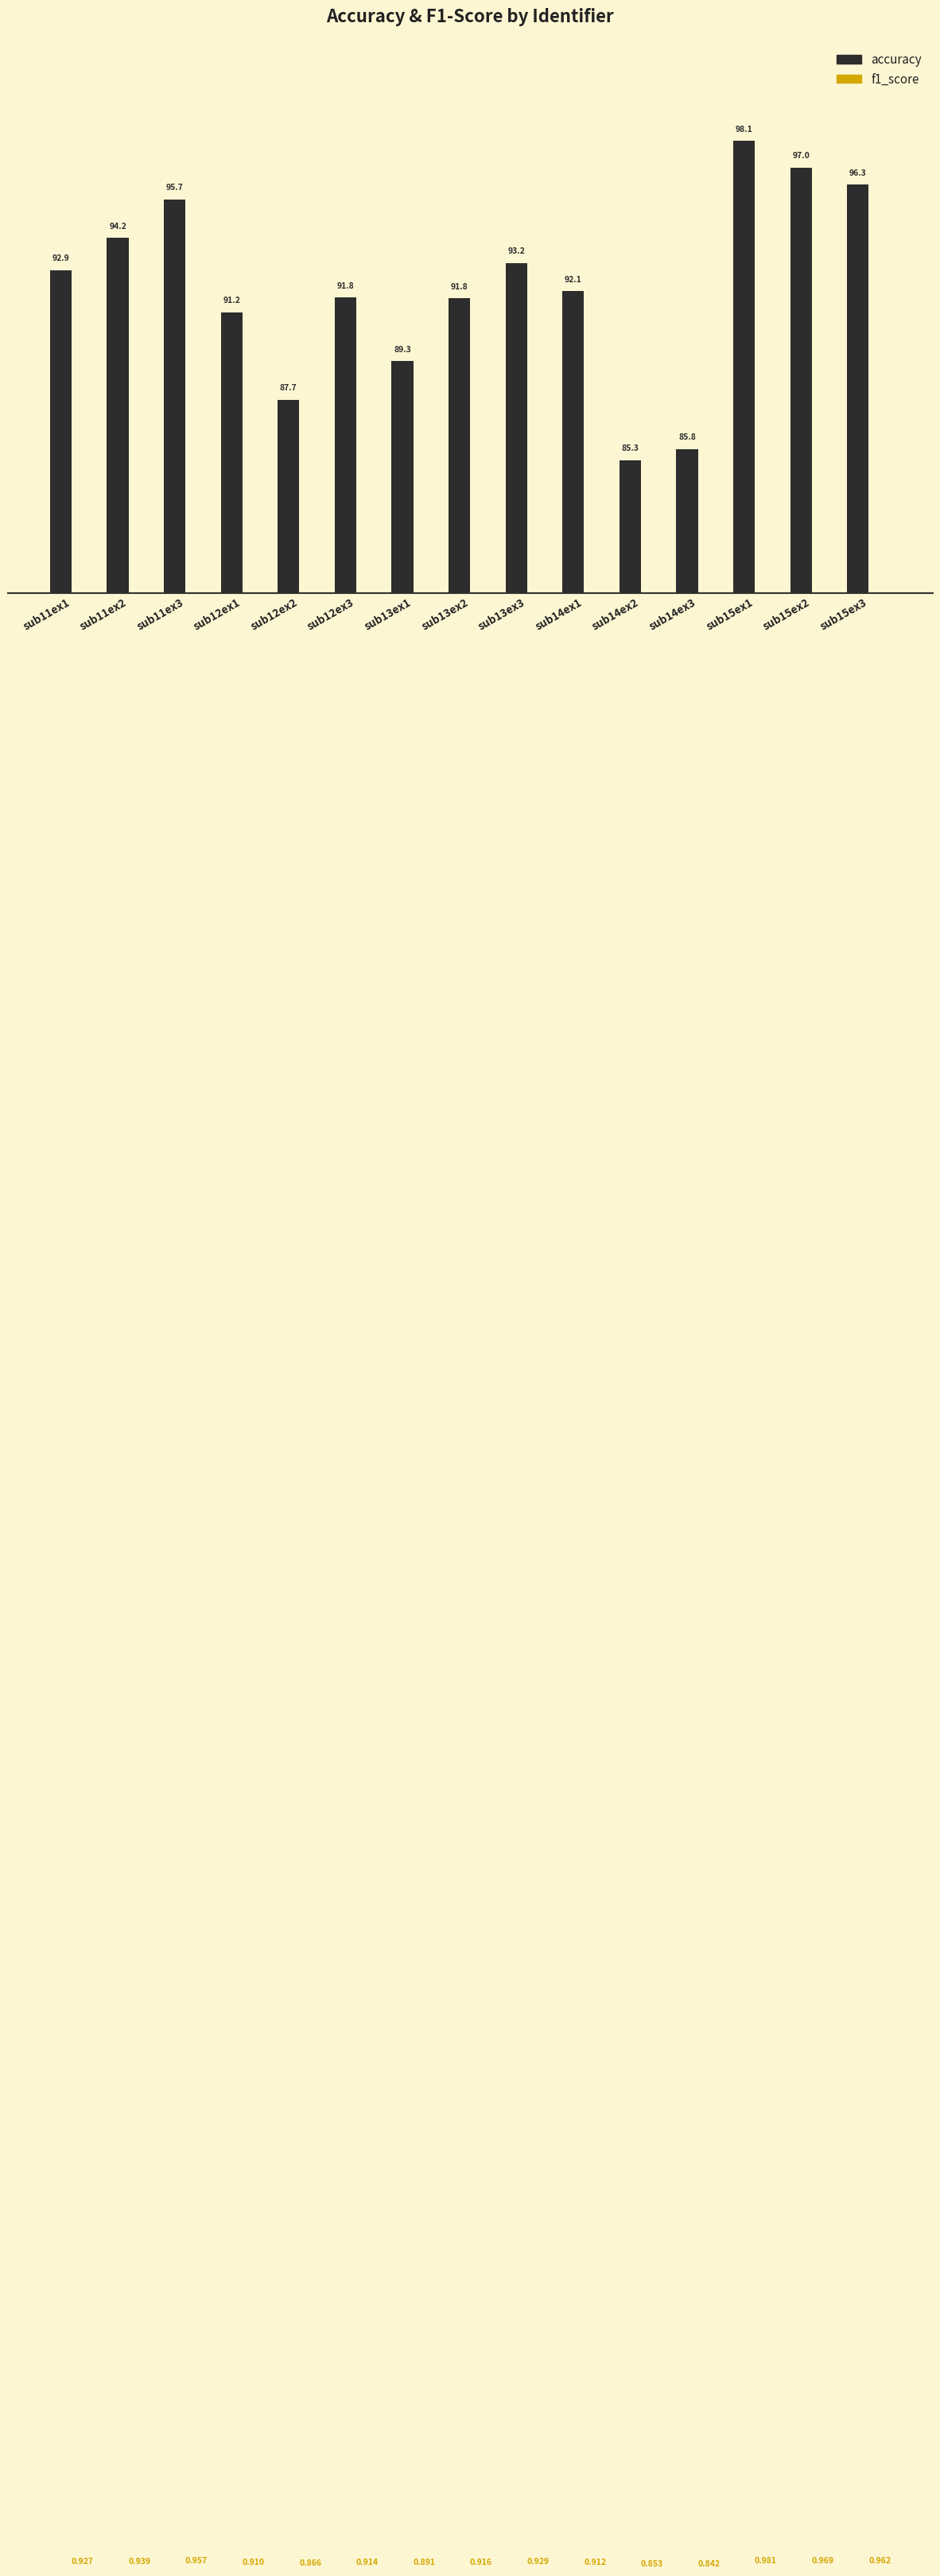

Reading right to left, what are all the values shown in this chart?

accuracy: 96.3	97.0	98.1	85.8	85.3	92.1	93.2	91.8	89.3	91.8	87.7	91.2	95.7	94.2	92.9
f1_score: 1.0	1.0	1.0	0.8	0.9	0.9	0.9	0.9	0.9	0.9	0.9	0.9	1.0	0.9	0.9